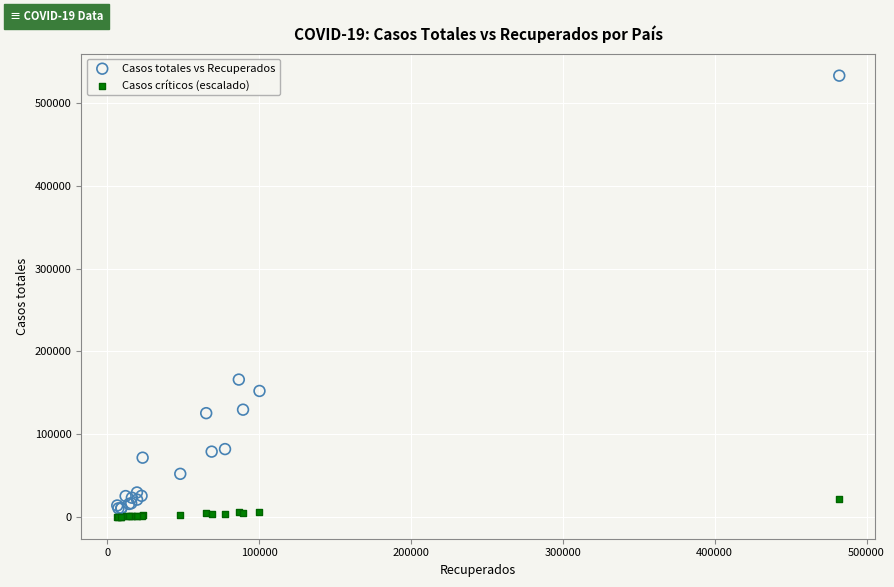

What are all the series names shown in the legend?

Casos totales vs Recuperados, Casos críticos (escalado)